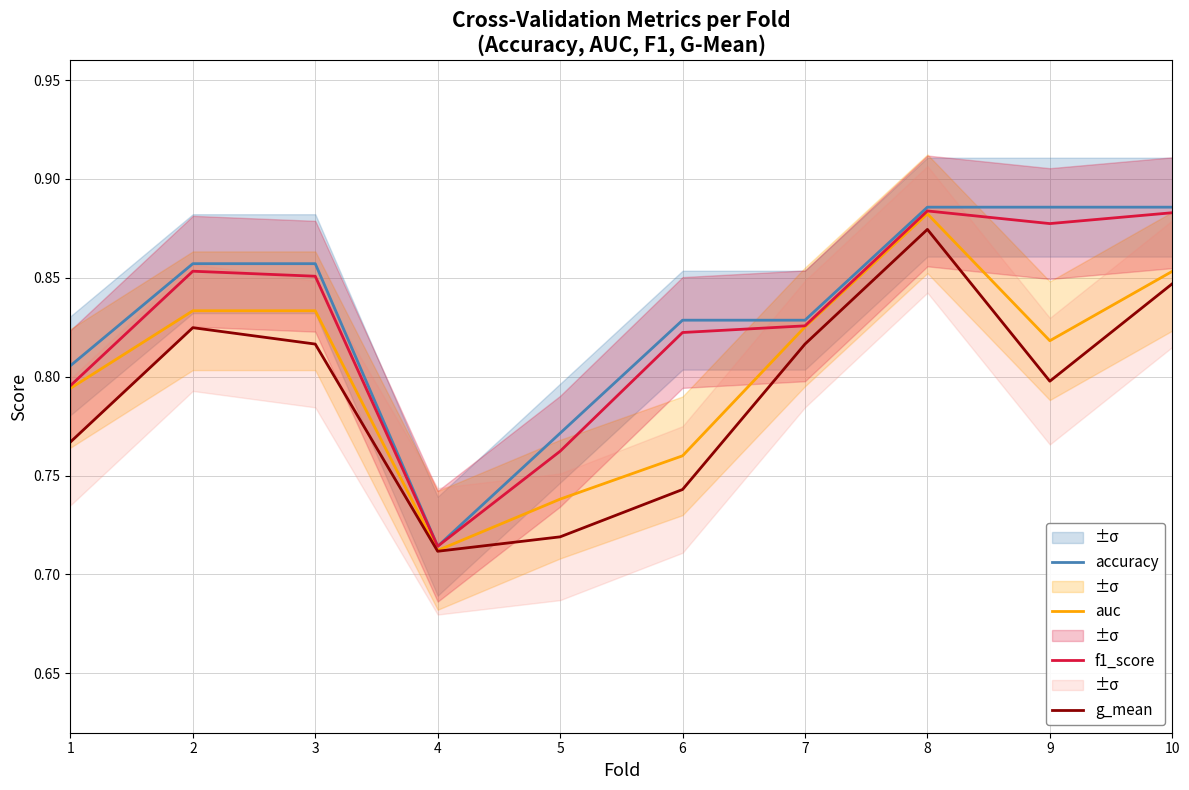

List the labels in order of f1_score value, smallest first.

4, 5, 1, 6, 7, 3, 2, 9, 10, 8